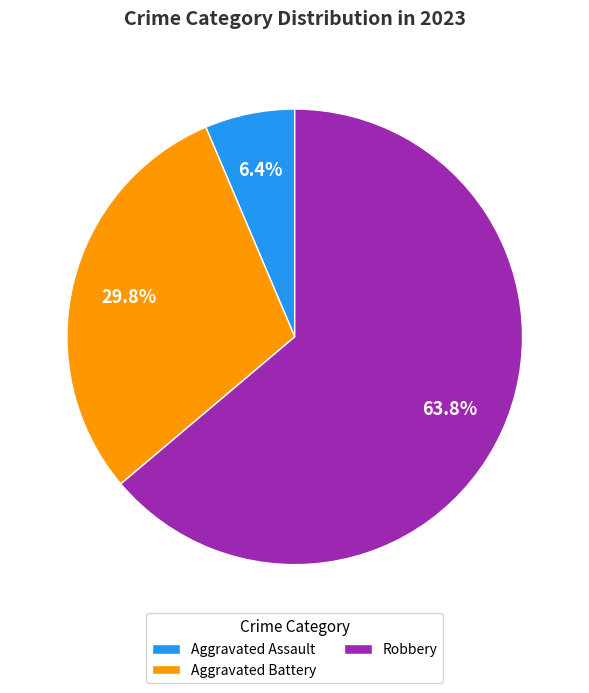

Which category has the biggest portion of the pie?

Robbery